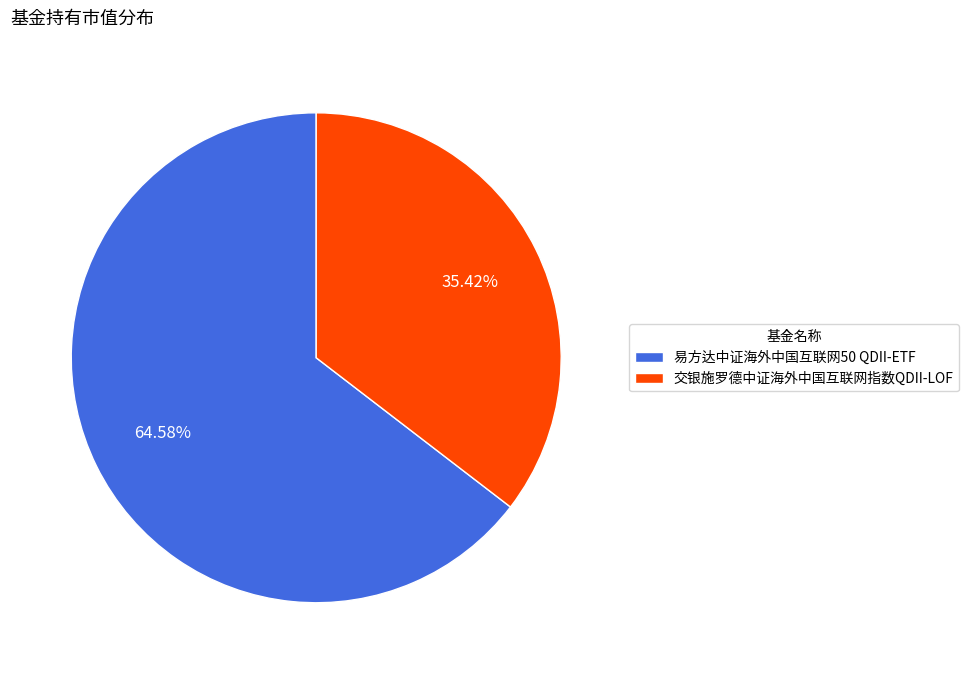

Between 易方达中证海外中国互联网50 QDII-ETF and 交银施罗德中证海外中国互联网指数QDII-LOF, which is larger?

易方达中证海外中国互联网50 QDII-ETF